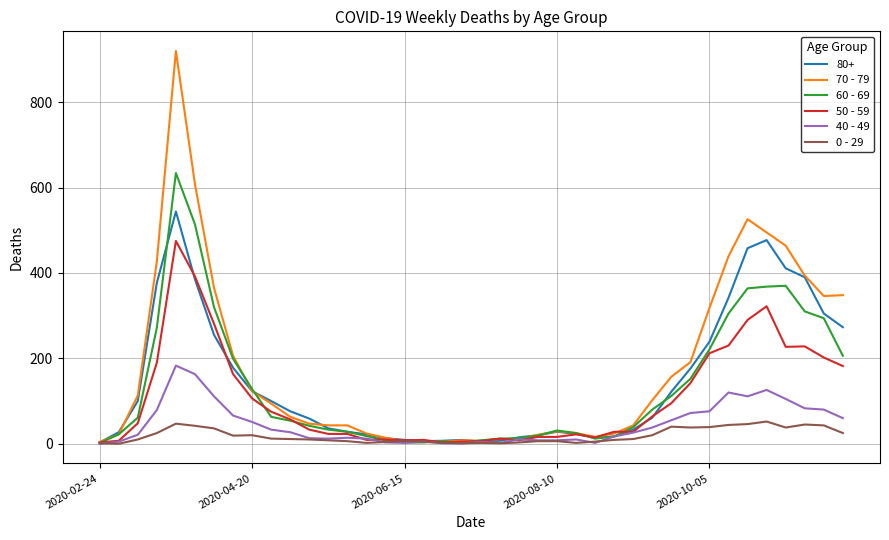

Which series has the largest range (max minus min)?

70 - 79